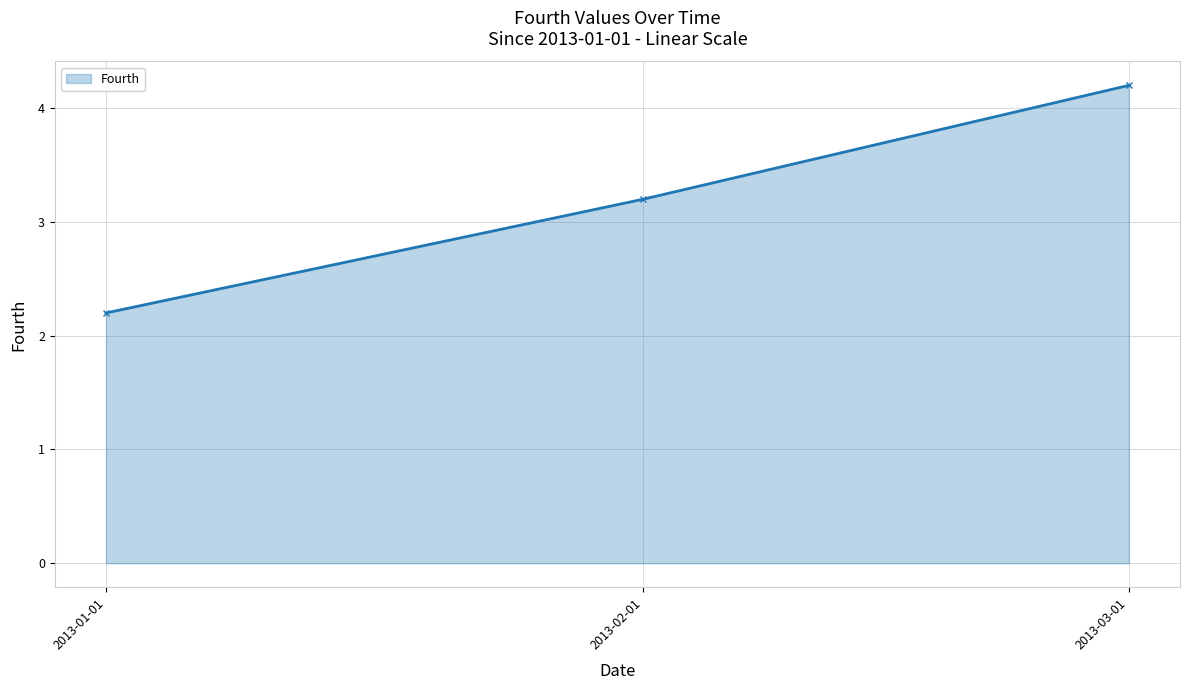

Count the values in the range 2 to 4.

2